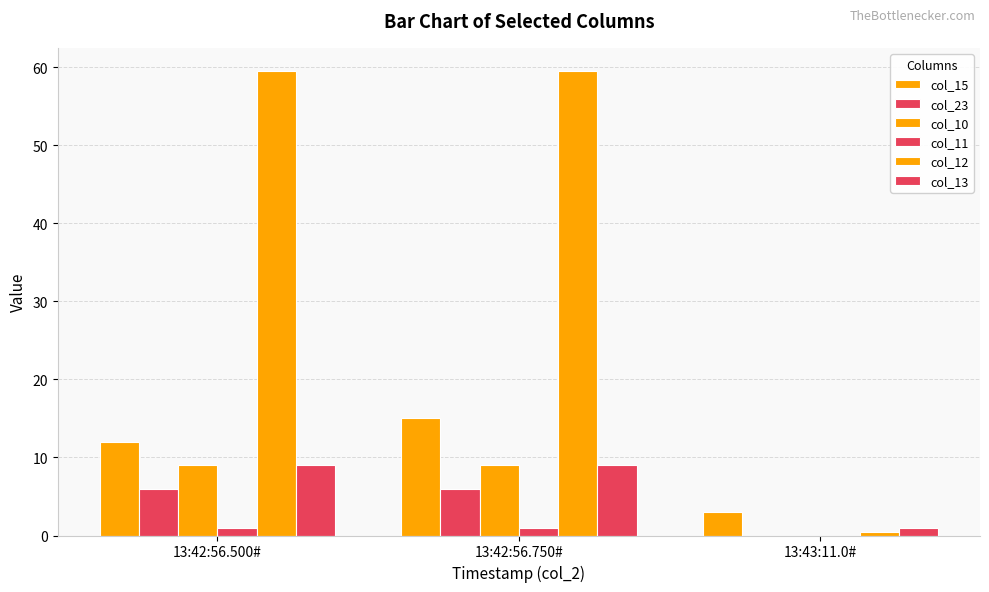

How many values in col_11 are above zero?

2